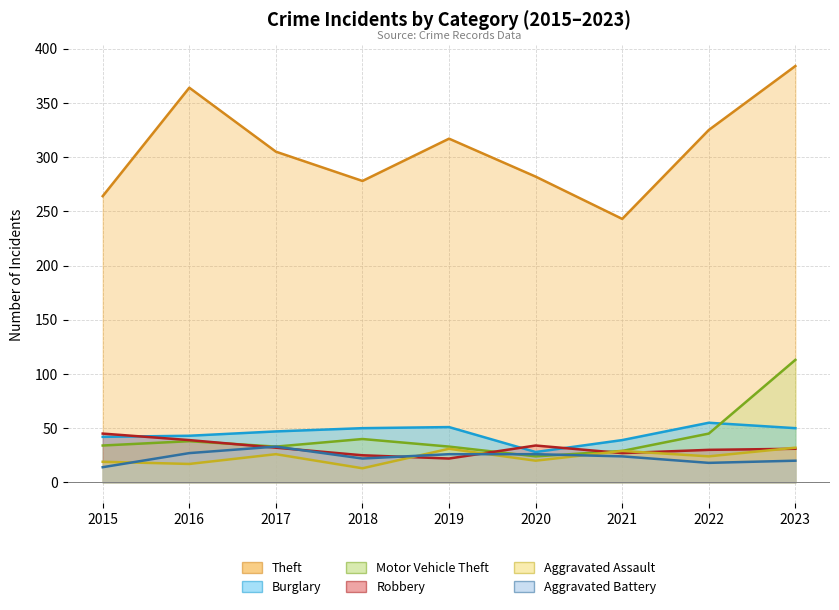

At which category does Theft reach its first local peak?

2016